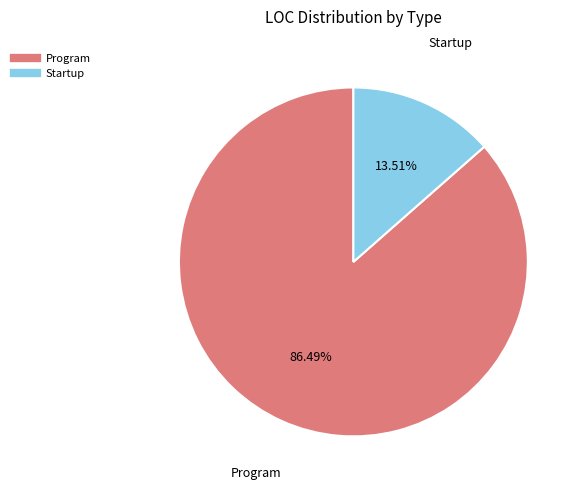

The Program slice represents 86% of the pie. True or false?

True